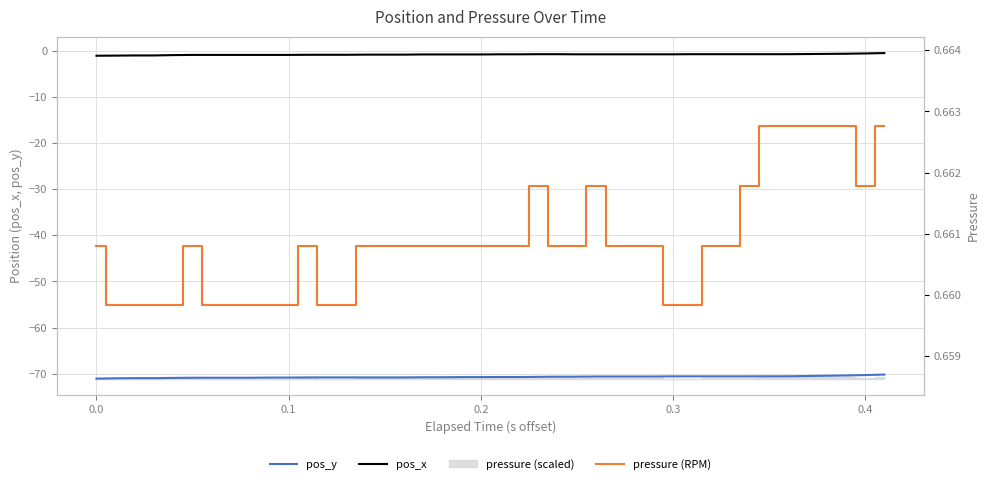

True or false: pos_x and pos_y cross at least once.

False